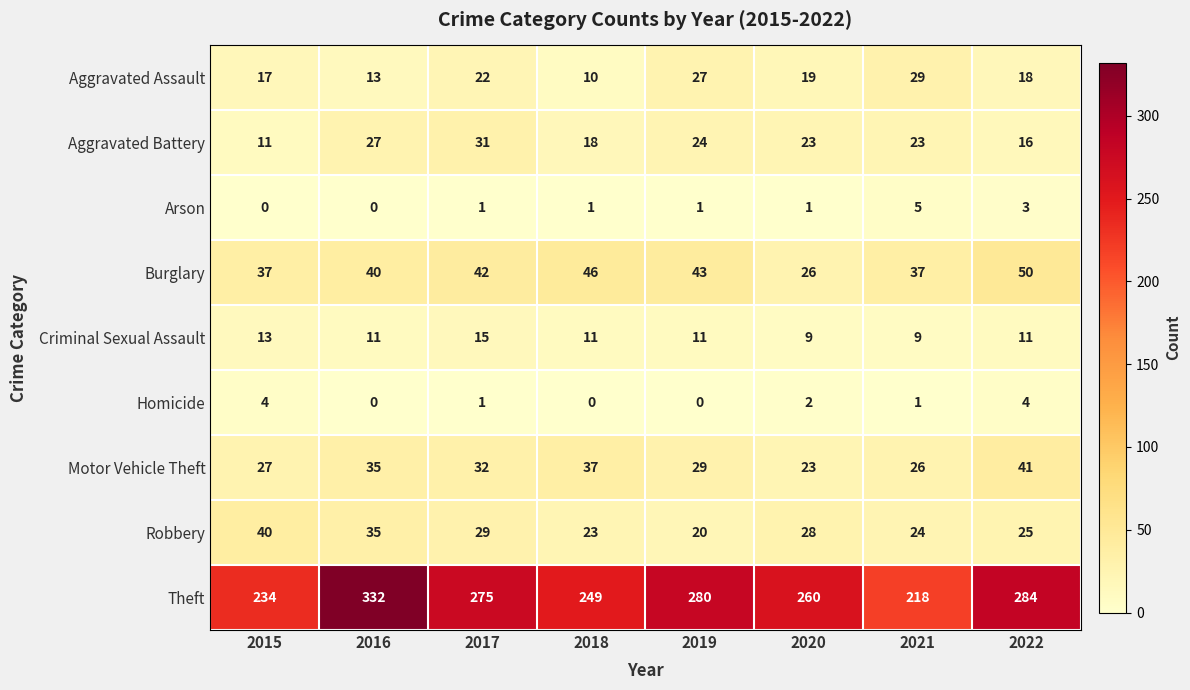

What is the total value across all series at 2020?

391